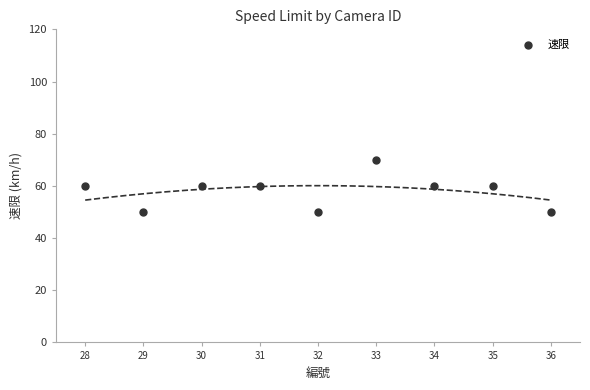

What is the average X value?

32